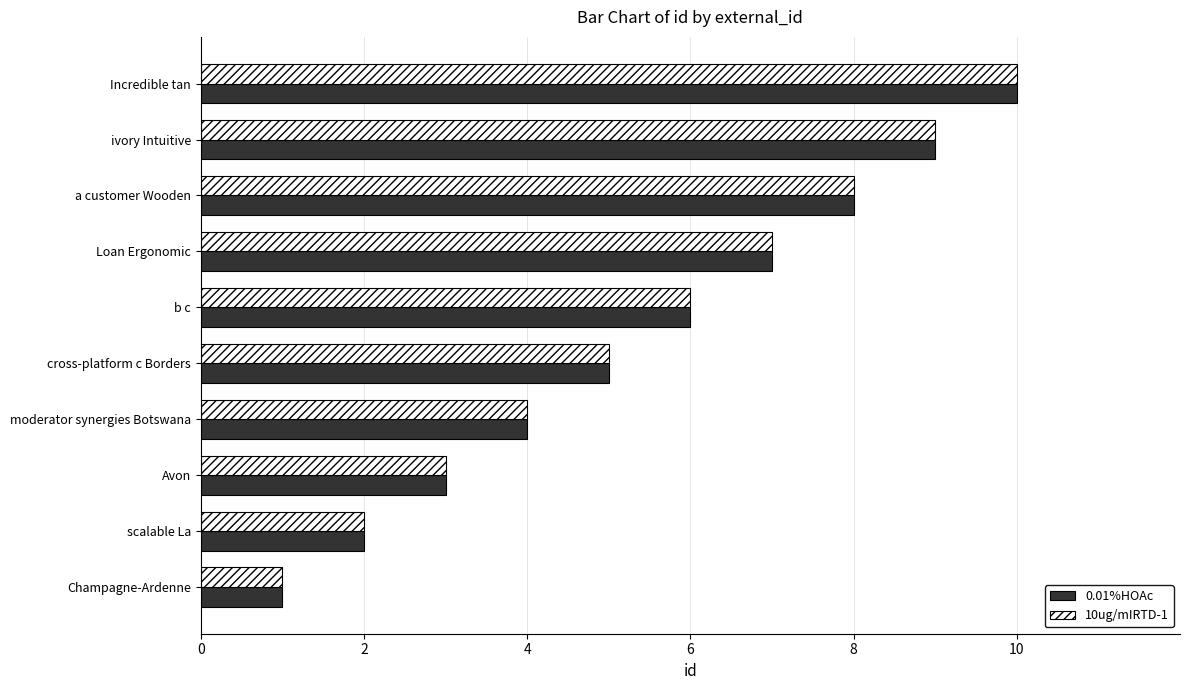

At which category is the sum across all series the highest?

Incredible tan